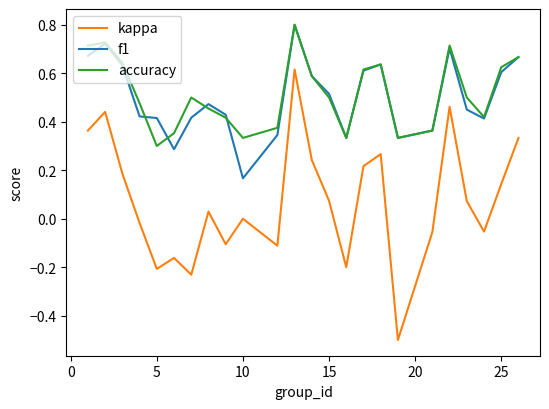

Which series has the widest spread of values?

kappa